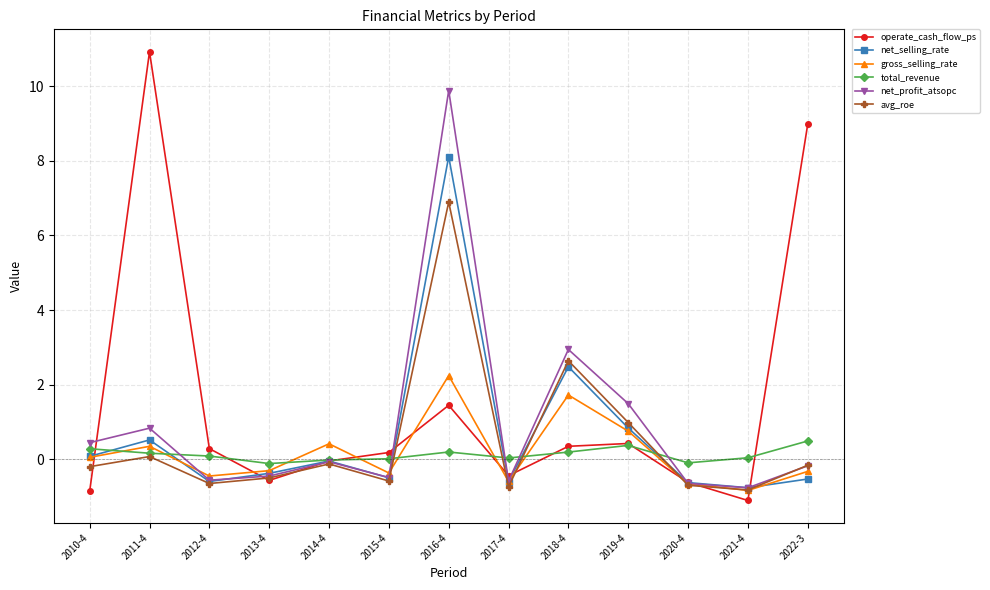

What is the total value across all series at 2014-4?

0.1